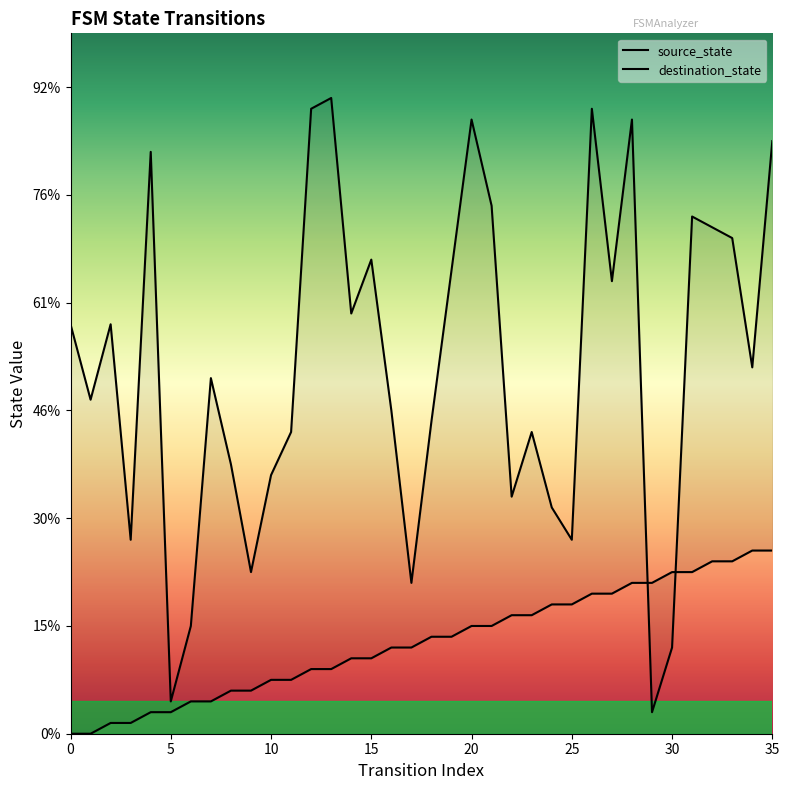

What are all the series names shown in the legend?

source_state, destination_state